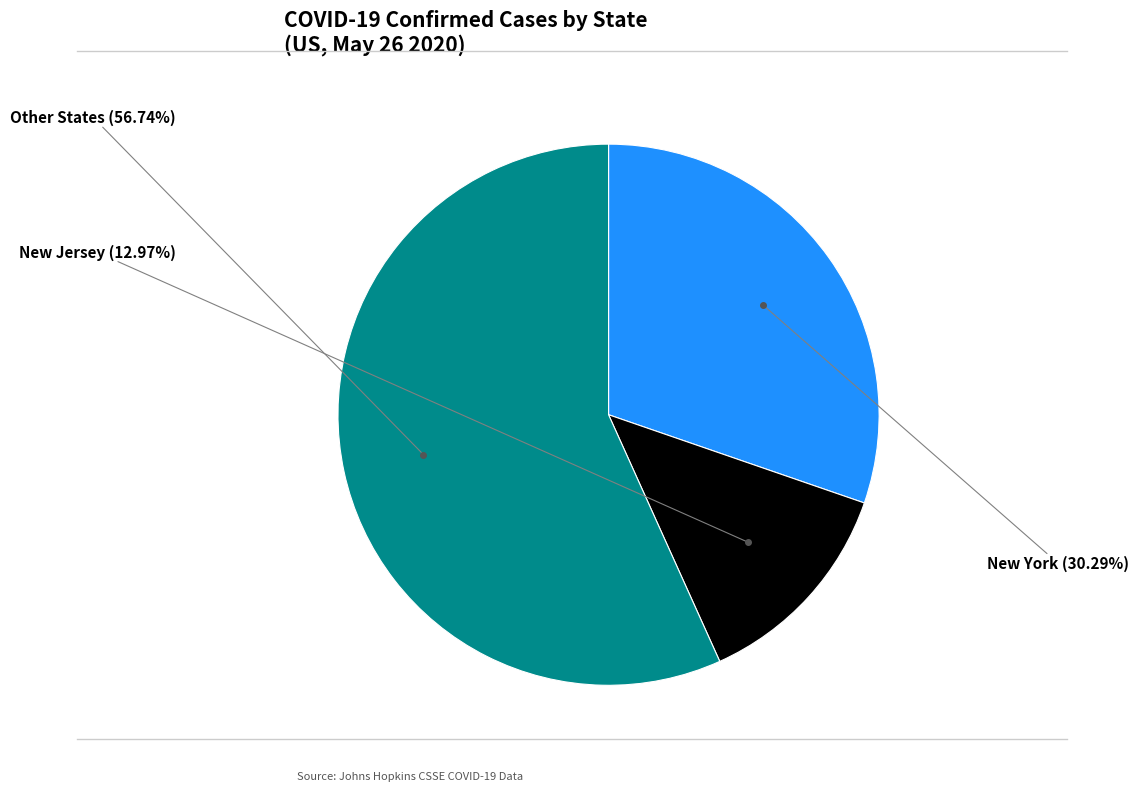

Is there a majority slice in this chart?

Yes